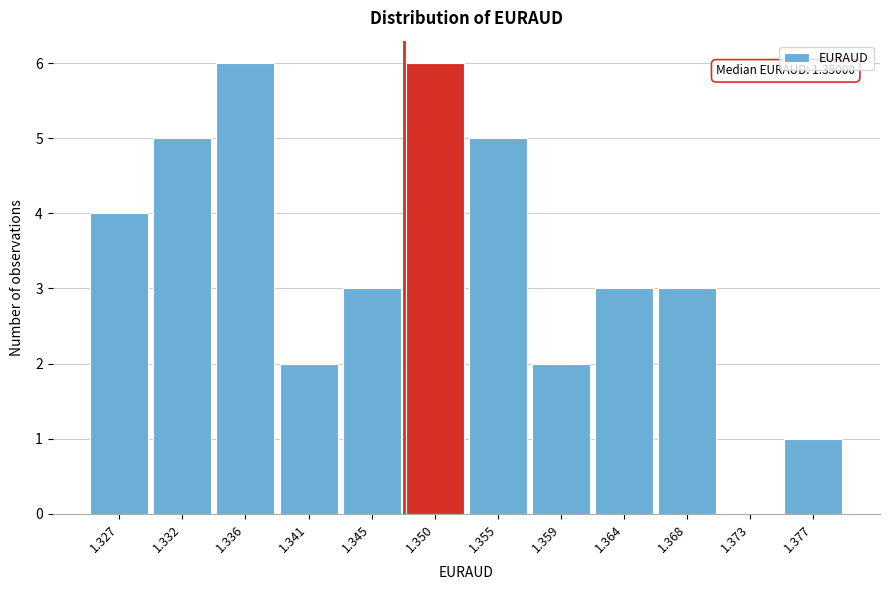

Reading left to right, extract all data points from this chart.

1.327=4	1.332=5	1.336=6	1.341=2	1.345=3	1.350=6	1.355=5	1.359=2	1.364=3	1.368=3	1.373=0	1.377=1